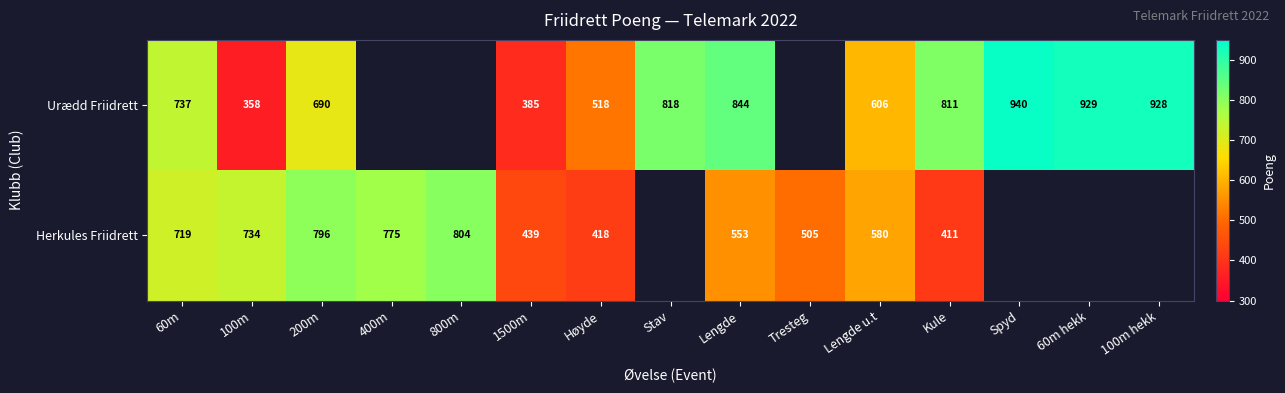

Is it true that Urædd Friidrett equals 606 at Lengde u.t?

True